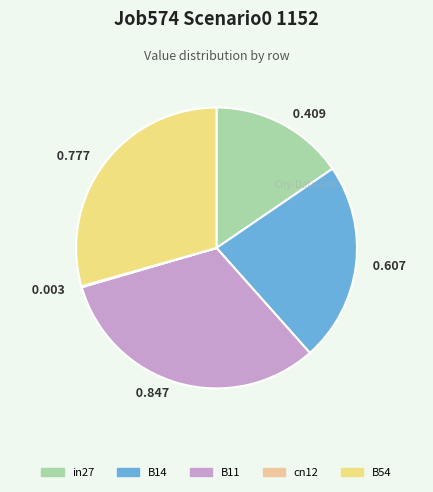

Does any single category account for the majority?

No